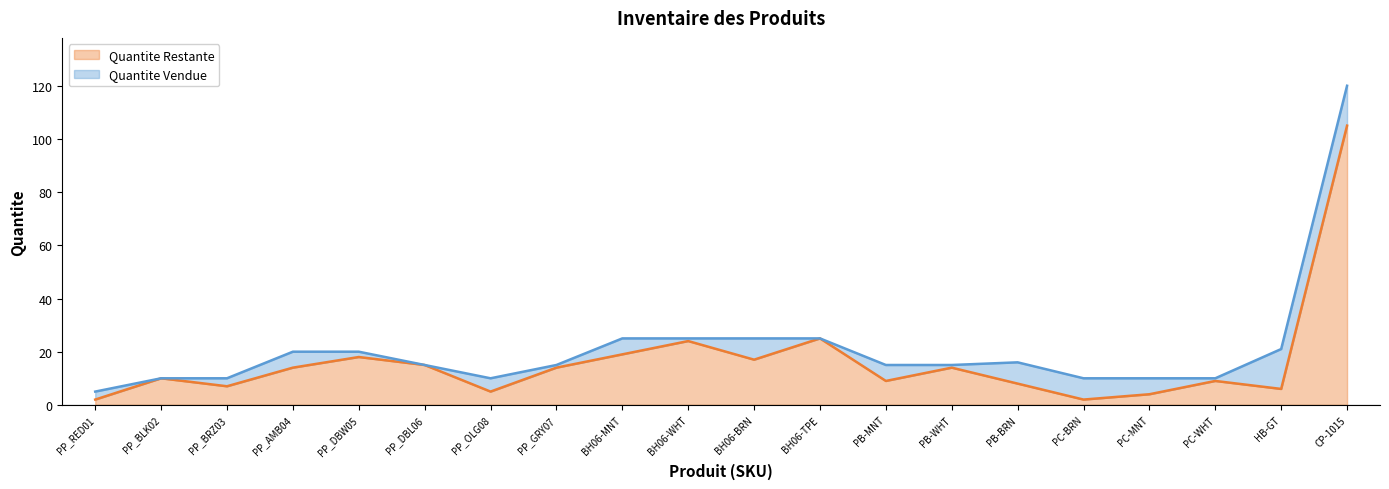

Does the chart have visible grid lines?

No